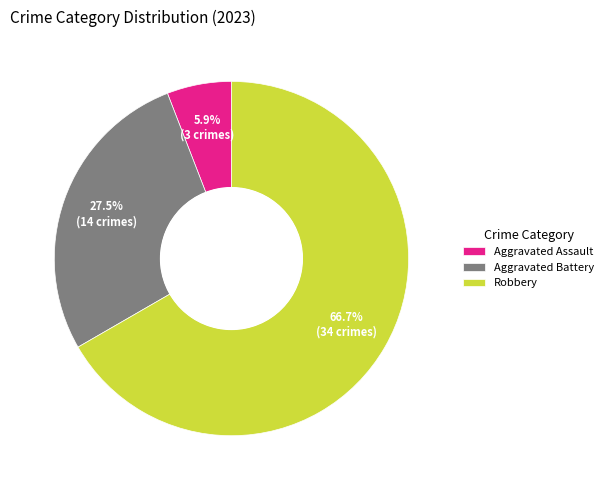

Which has a higher value, Aggravated Battery or Robbery?

Robbery